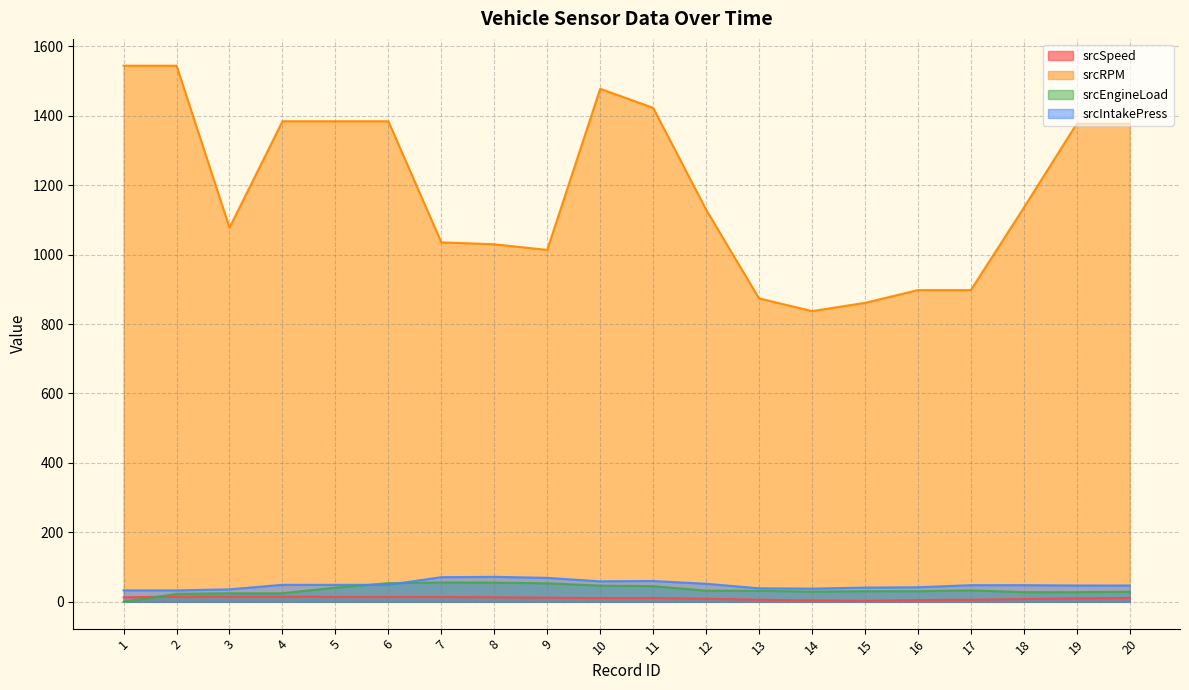

True or false: srcEngineLoad and srcRPM intersect in this chart.

False